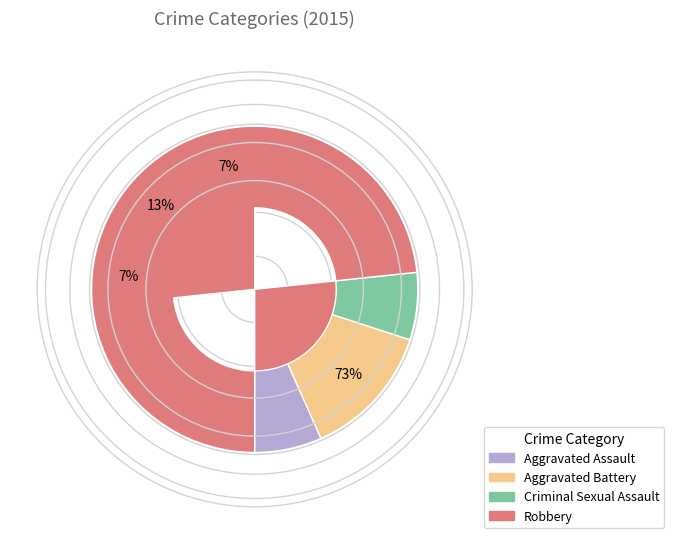

Between Aggravated Battery and Robbery, which is larger?

Robbery